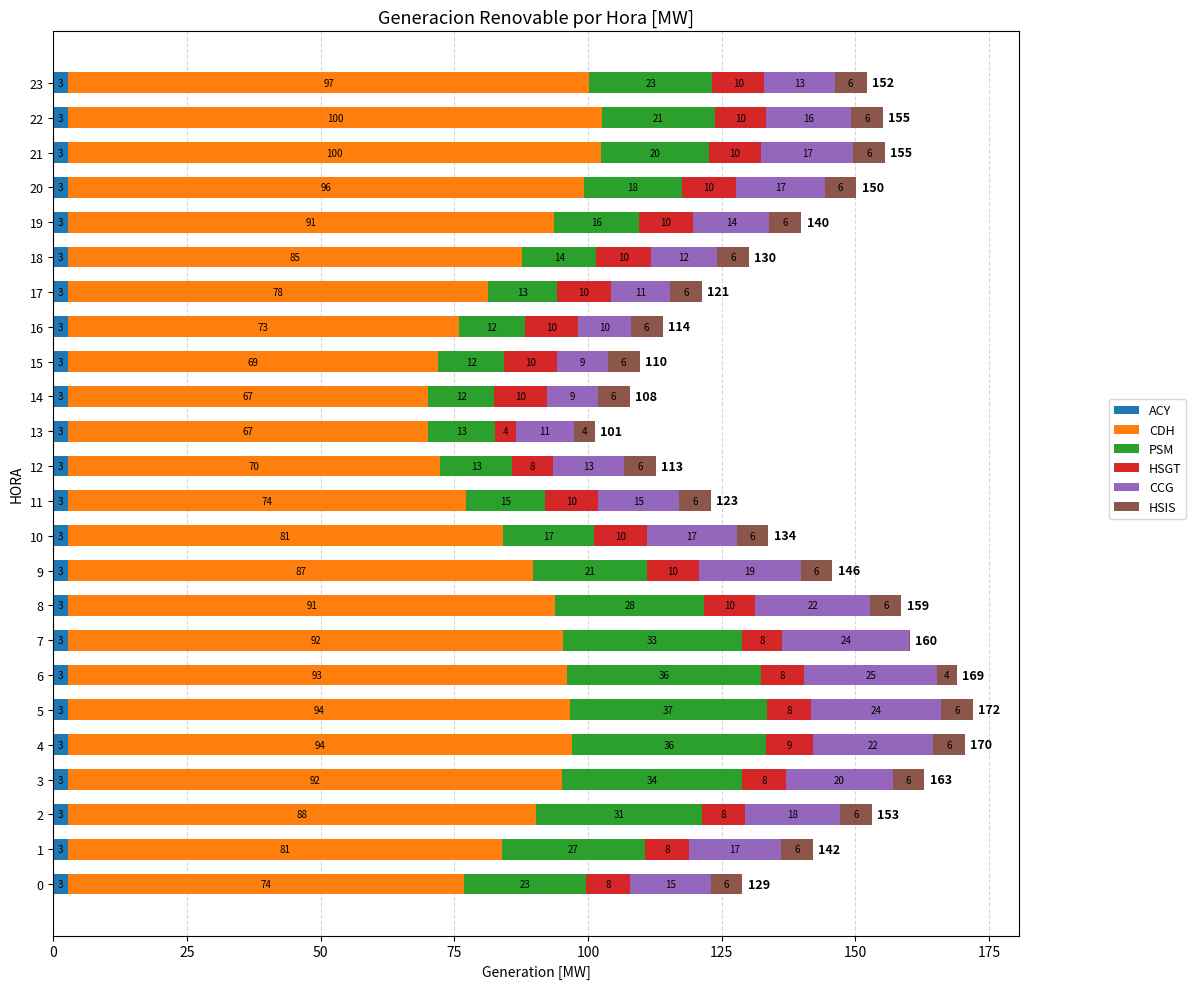

What are all the series names shown in the legend?

ACY, CDH, PSM, HSGT, CCG, HSIS